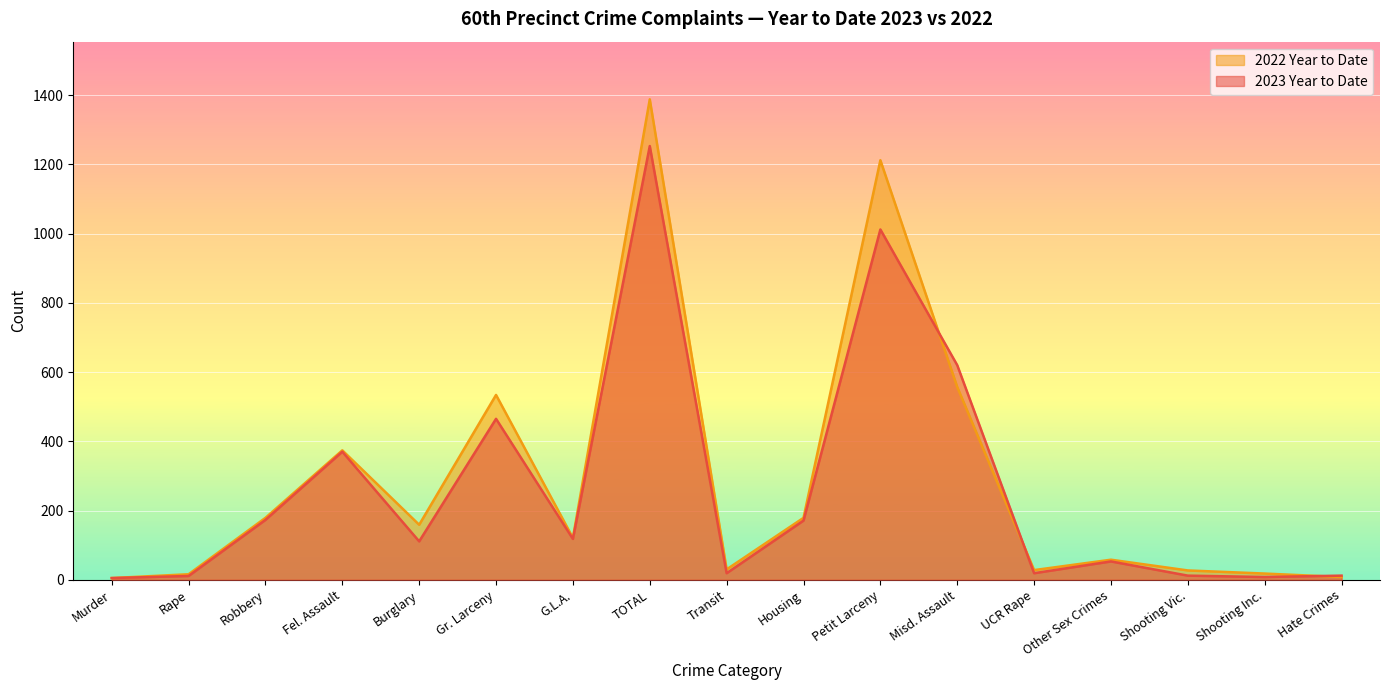

What is the difference between the maximum and minimum values in the 2022 Year to Date series?

1383